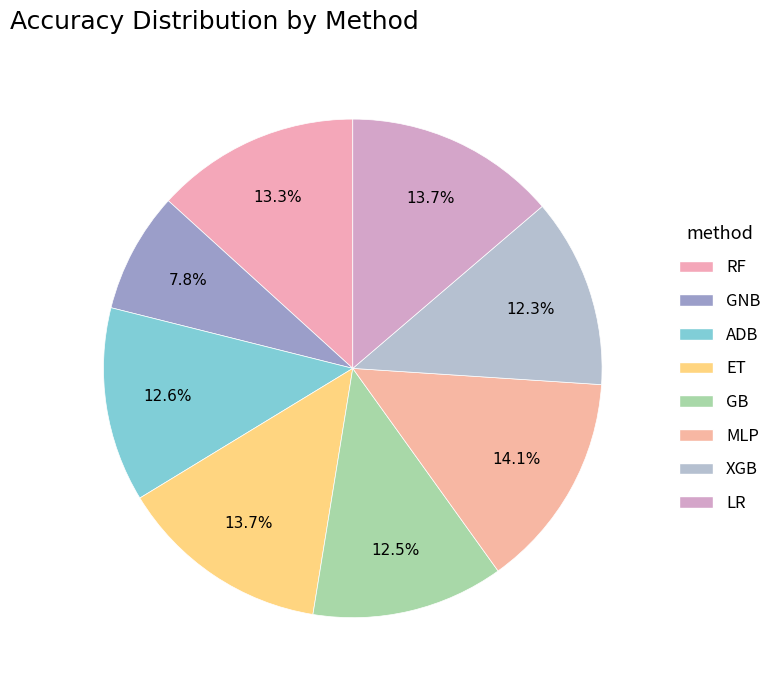

To the nearest percent, what portion does XGB represent?

12%